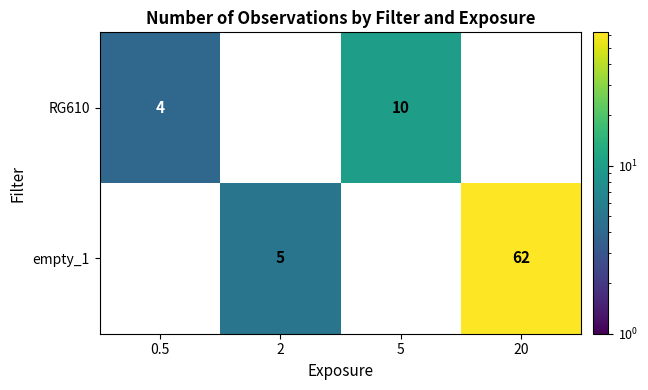

The empty_1 series shows 62 at 20. True or false?

True